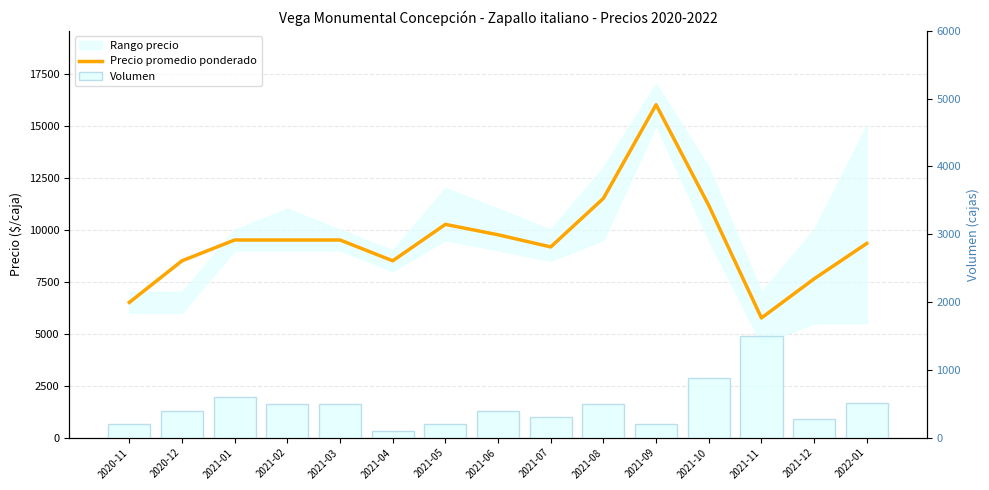

What is the total value across all series at 2021-03?

10000